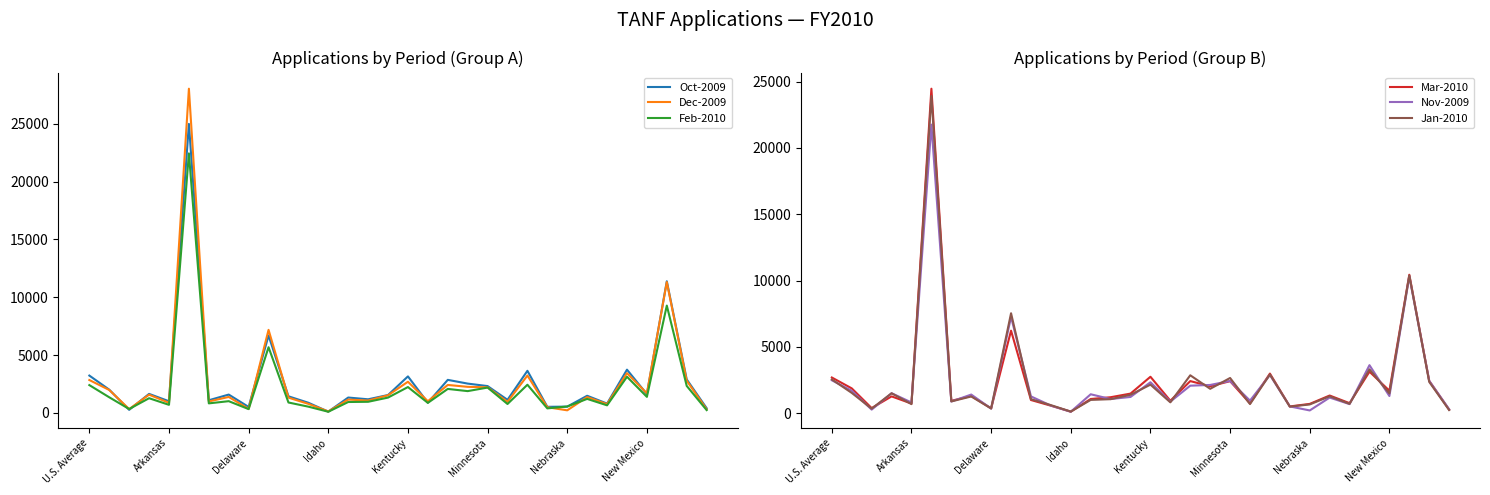

Is it true that Mar-2010 equals 4067 at Kentucky?

False